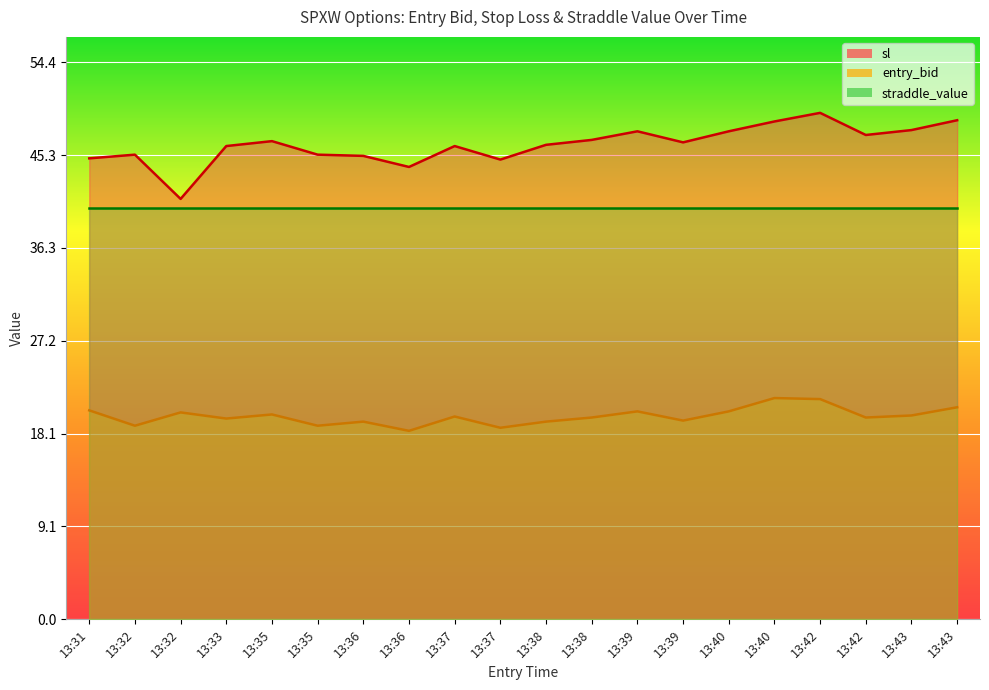

Is it true that entry_bid equals 19.9 at 13:43?

True